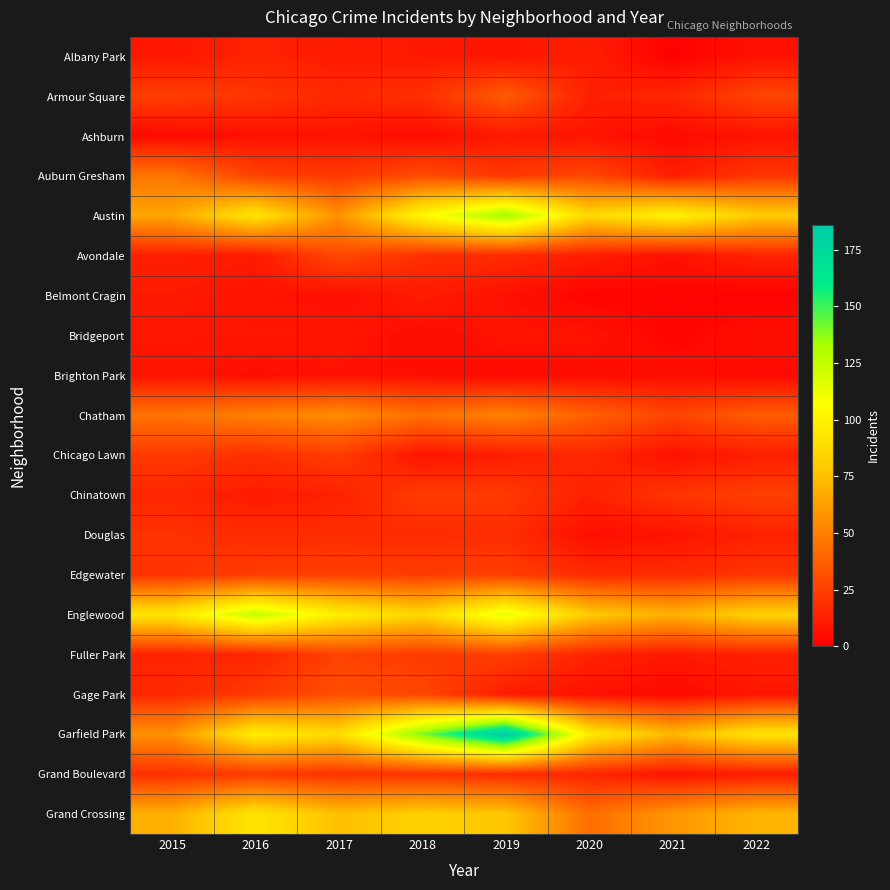

Reading left to right, list all the values displayed in this chart.

Albany Park: 2015=9	2016=14	2017=11	2018=10	2019=8	2020=12	2021=1	2022=7
Armour Square: 2015=25	2016=21	2017=16	2018=19	2019=36	2020=13	2021=15	2022=27
Ashburn: 2015=4	2016=7	2017=8	2018=5	2019=10	2020=8	2021=4	2022=8
Auburn Gresham: 2015=46	2016=26	2017=22	2018=30	2019=22	2020=28	2021=12	2022=21
Austin: 2015=65	2016=93	2017=57	2018=103	2019=134	2020=86	2021=100	2022=80
Avondale: 2015=13	2016=10	2017=29	2018=19	2019=17	2020=12	2021=7	2022=14
Belmont Cragin: 2015=10	2016=8	2017=6	2018=11	2019=7	2020=2	2021=2	2022=1
Bridgeport: 2015=9	2016=9	2017=9	2018=5	2019=8	2020=8	2021=2	2022=6
Brighton Park: 2015=8	2016=6	2017=7	2018=6	2019=4	2020=5	2021=6	2022=4
Chatham: 2015=45	2016=50	2017=55	2018=44	2019=51	2020=38	2021=27	2022=36
Chicago Lawn: 2015=23	2016=19	2017=24	2018=8	2019=12	2020=16	2021=7	2022=12
Chinatown: 2015=15	2016=11	2017=13	2018=24	2019=23	2020=13	2021=21	2022=25
Douglas: 2015=20	2016=17	2017=18	2018=17	2019=18	2020=6	2021=8	2022=13
Edgewater: 2015=20	2016=24	2017=25	2018=24	2019=25	2020=17	2021=17	2022=21
Englewood: 2015=93	2016=125	2017=98	2018=85	2019=115	2020=80	2021=69	2022=83
Fuller Park: 2015=14	2016=15	2017=26	2018=23	2019=25	2020=14	2021=10	2022=13
Gage Park: 2015=16	2016=23	2017=31	2018=28	2019=11	2020=7	2021=4	2022=9
Garfield Park: 2015=57	2016=97	2017=88	2018=140	2019=186	2020=96	2021=72	2022=92
Grand Boulevard: 2015=19	2016=23	2017=20	2018=20	2019=17	2020=15	2021=8	2022=11
Grand Crossing: 2015=69	2016=93	2017=75	2018=82	2019=78	2020=43	2021=59	2022=71